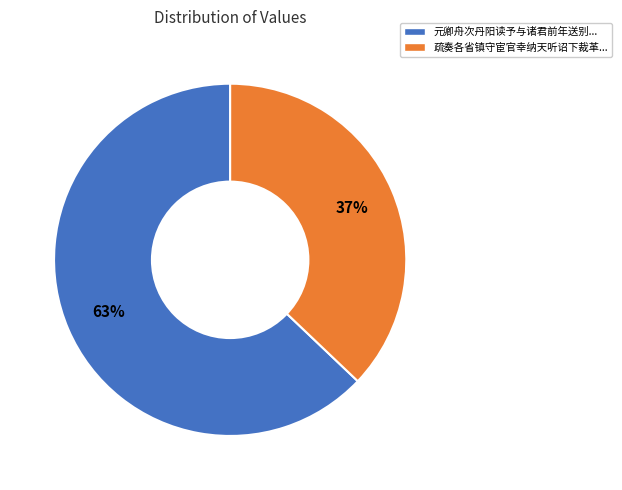

Is there a majority slice in this chart?

Yes